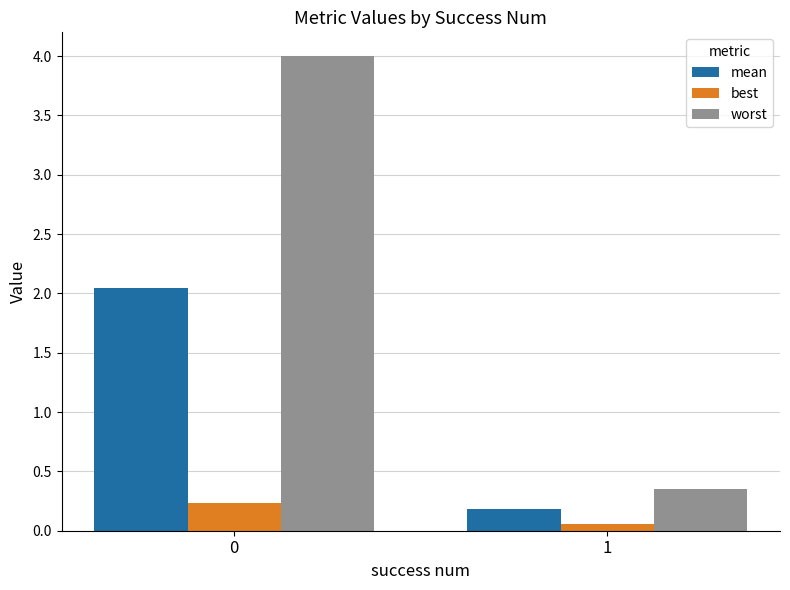

What is the value of the best bar at the 2nd from the left?

0.1